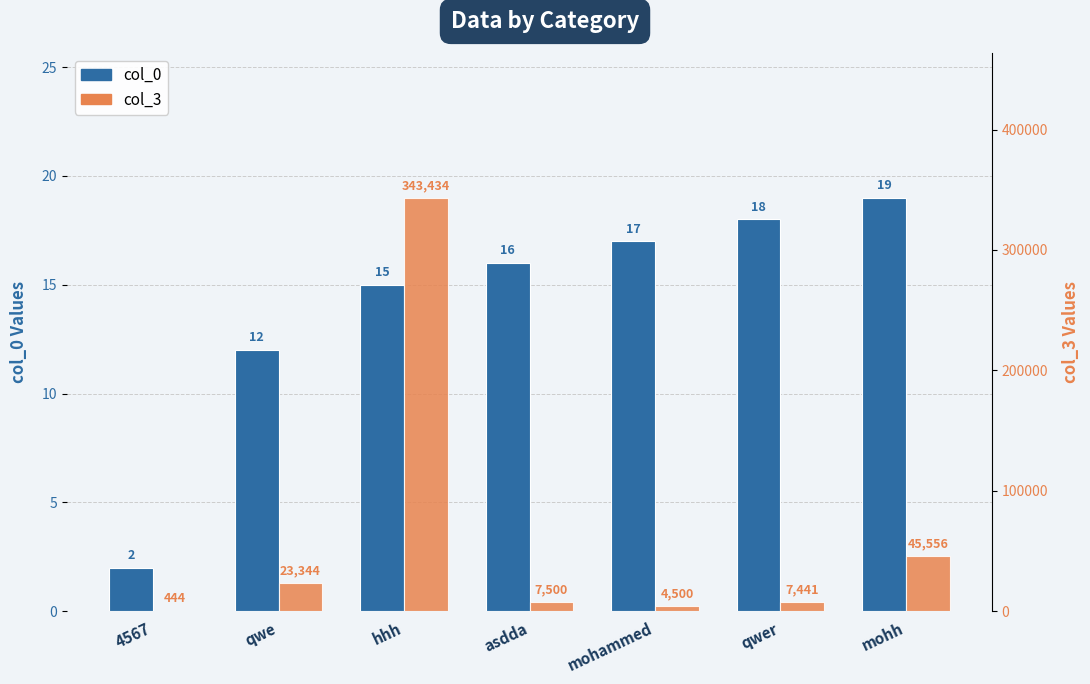

Is the value of col_3 at qwe greater than the value of col_0 at asdda?

Yes